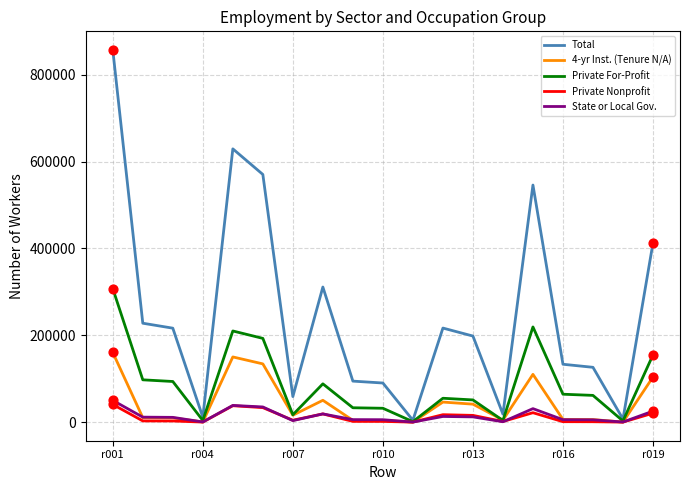

Which series has the largest total across all categories?

Total